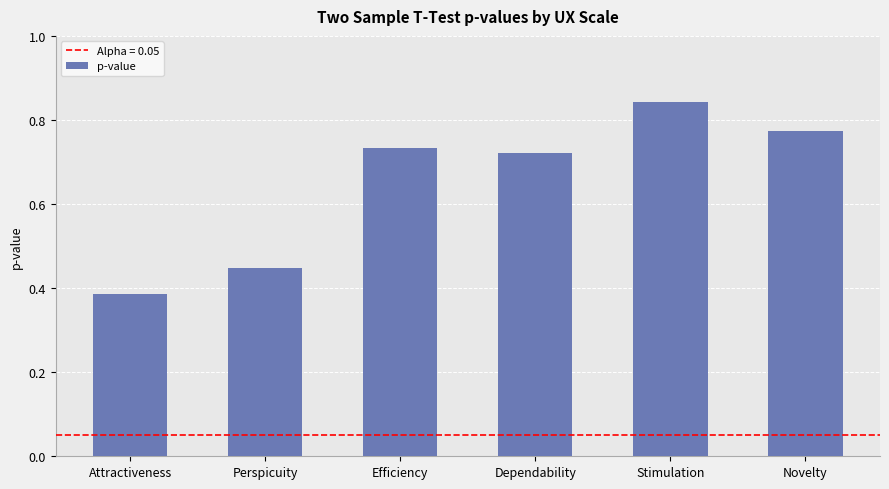

What is the change in value from Stimulation to Novelty?

-0.1